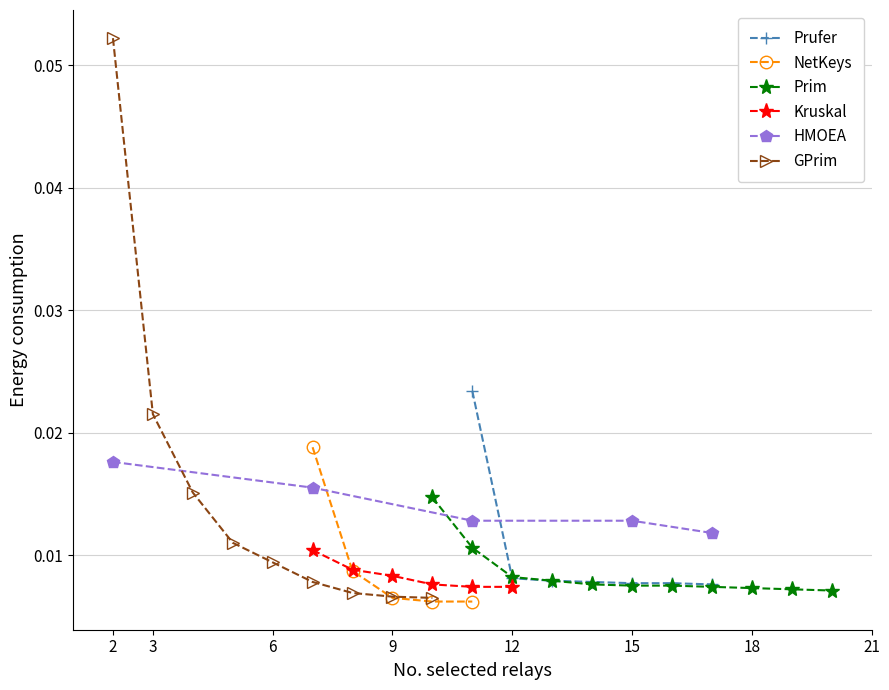

True or false: Prufer has more than 2 points higher than both neighbors.

False